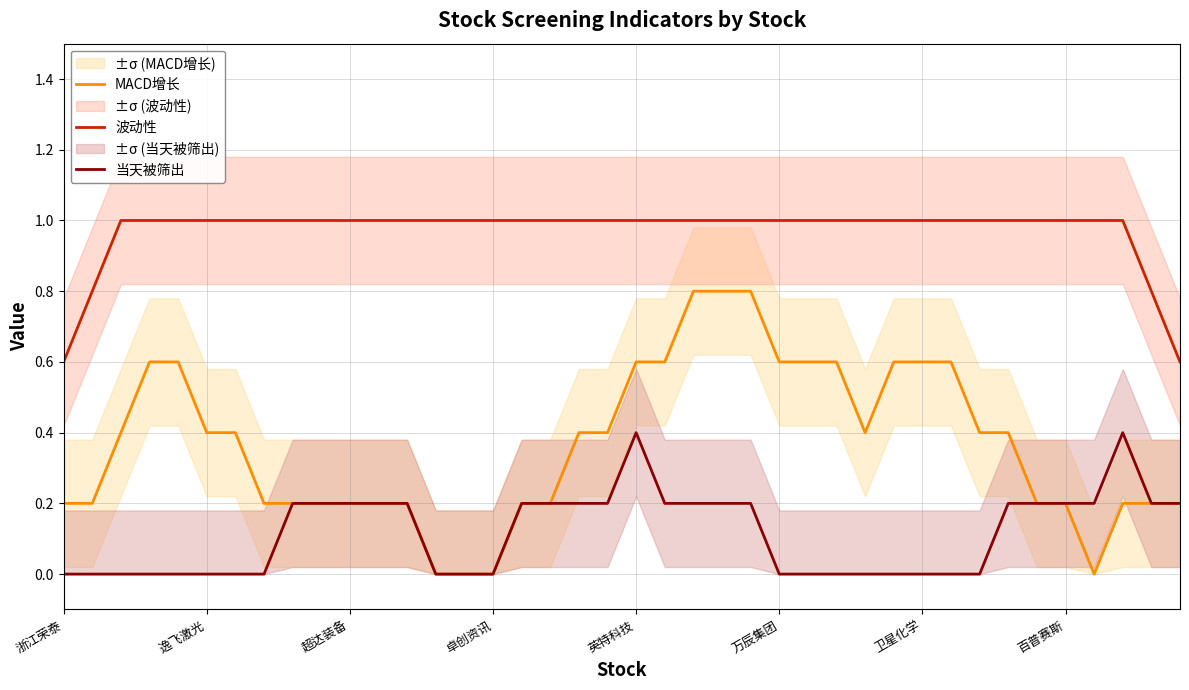

Where is 当天被筛出 nearest to the value 0?

浙江荣泰